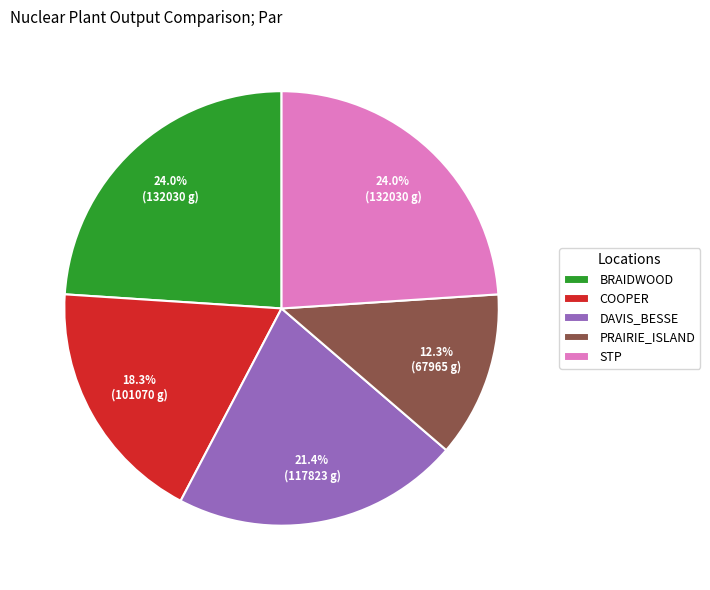

To the nearest percent, what is the average slice percentage?

20%